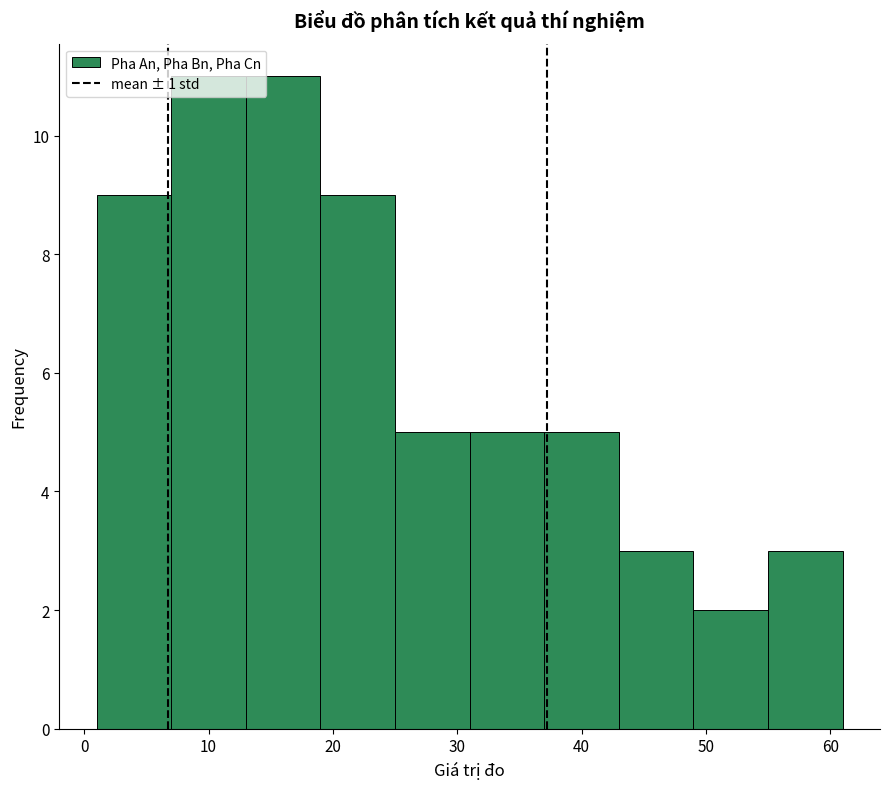

Reading left to right, transcribe this chart: for each bar, give the range it covers on the x-axis and its height. The values are not printed on the chart, so give them approximately, as read against the axis.

1 to 7: 9
7 to 13: 11
13 to 19: 11
19 to 25: 9
25 to 31: 5
31 to 37: 5
37 to 43: 5
43 to 49: 3
49 to 55: 2
55 to 61: 3